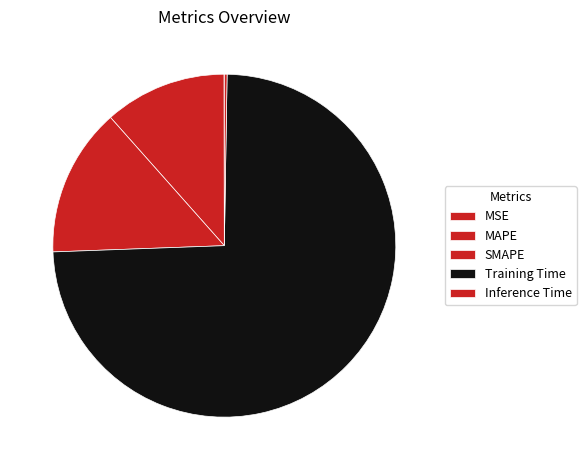

Which slice is the largest?

Training Time